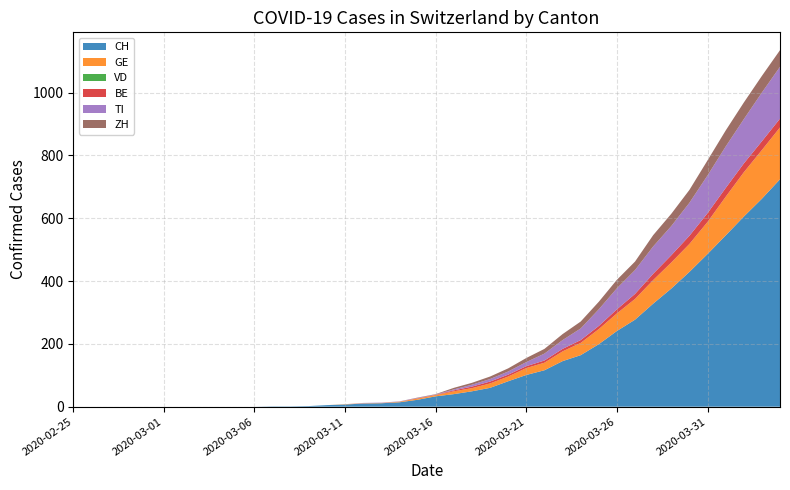

Reading left to right, extract all data points from this chart.

CH: 2020-02-25=0	2020-02-26=0	2020-02-27=0	2020-02-28=0	2020-02-29=0	2020-03-01=0	2020-03-02=0	2020-03-03=0	2020-03-04=0	2020-03-05=0	2020-03-06=0	2020-03-07=1	2020-03-08=1	2020-03-09=2	2020-03-10=5	2020-03-11=7	2020-03-12=10	2020-03-13=11	2020-03-14=14	2020-03-15=22	2020-03-16=33	2020-03-17=40	2020-03-18=49	2020-03-19=60	2020-03-20=81	2020-03-21=101	2020-03-22=116	2020-03-23=145	2020-03-24=164	2020-03-25=199	2020-03-26=241	2020-03-27=277	2020-03-28=328	2020-03-29=376	2020-03-30=429	2020-03-31=486	2020-04-01=545	2020-04-02=605	2020-04-03=662	2020-04-04=724
GE: 2020-02-25=0	2020-02-26=0	2020-02-27=0	2020-02-28=0	2020-02-29=0	2020-03-01=0	2020-03-02=0	2020-03-03=0	2020-03-04=0	2020-03-05=0	2020-03-06=0	2020-03-07=0	2020-03-08=0	2020-03-09=0	2020-03-10=0	2020-03-11=1	2020-03-12=1	2020-03-13=1	2020-03-14=2	2020-03-15=4	2020-03-16=4	2020-03-17=9	2020-03-18=10	2020-03-19=14	2020-03-20=15	2020-03-21=22	2020-03-22=24	2020-03-23=31	2020-03-24=39	2020-03-25=48	2020-03-26=56	2020-03-27=66	2020-03-28=75	2020-03-29=83	2020-03-30=89	2020-03-31=102	2020-04-01=123	2020-04-02=141	2020-04-03=155	2020-04-04=165
VD: 2020-02-25=0	2020-02-26=0	2020-02-27=0	2020-02-28=0	2020-02-29=0	2020-03-01=0	2020-03-02=0	2020-03-03=0	2020-03-04=0	2020-03-05=0	2020-03-06=0	2020-03-07=0	2020-03-08=0	2020-03-09=0	2020-03-10=0	2020-03-11=0	2020-03-12=0	2020-03-13=0	2020-03-14=0	2020-03-15=0	2020-03-16=0	2020-03-17=0	2020-03-18=0	2020-03-19=0	2020-03-20=0	2020-03-21=0	2020-03-22=0	2020-03-23=0	2020-03-24=0	2020-03-25=0	2020-03-26=0	2020-03-27=0	2020-03-28=0	2020-03-29=0	2020-03-30=0	2020-03-31=0	2020-04-01=0	2020-04-02=0	2020-04-03=0	2020-04-04=0
BE: 2020-02-25=0	2020-02-26=0	2020-02-27=0	2020-02-28=0	2020-02-29=0	2020-03-01=0	2020-03-02=0	2020-03-03=0	2020-03-04=0	2020-03-05=0	2020-03-06=0	2020-03-07=0	2020-03-08=0	2020-03-09=0	2020-03-10=0	2020-03-11=0	2020-03-12=0	2020-03-13=0	2020-03-14=0	2020-03-15=1	2020-03-16=1	2020-03-17=3	2020-03-18=5	2020-03-19=6	2020-03-20=6	2020-03-21=6	2020-03-22=7	2020-03-23=8	2020-03-24=9	2020-03-25=10	2020-03-26=13	2020-03-27=16	2020-03-28=20	2020-03-29=23	2020-03-30=26	2020-03-31=28	2020-04-01=28	2020-04-02=28	2020-04-03=28	2020-04-04=28
TI: 2020-02-25=0	2020-02-26=0	2020-02-27=0	2020-02-28=0	2020-02-29=0	2020-03-01=0	2020-03-02=0	2020-03-03=0	2020-03-04=0	2020-03-05=0	2020-03-06=0	2020-03-07=0	2020-03-08=0	2020-03-09=0	2020-03-10=0	2020-03-11=0	2020-03-12=1	2020-03-13=1	2020-03-14=1	2020-03-15=1	2020-03-16=1	2020-03-17=3	2020-03-18=6	2020-03-19=8	2020-03-20=10	2020-03-21=13	2020-03-22=22	2020-03-23=28	2020-03-24=37	2020-03-25=53	2020-03-26=67	2020-03-27=76	2020-03-28=87	2020-03-29=93	2020-03-30=105	2020-03-31=120	2020-04-01=132	2020-04-02=141	2020-04-03=155	2020-04-04=165
ZH: 2020-02-25=0	2020-02-26=0	2020-02-27=0	2020-02-28=0	2020-02-29=0	2020-03-01=0	2020-03-02=0	2020-03-03=0	2020-03-04=0	2020-03-05=0	2020-03-06=0	2020-03-07=0	2020-03-08=0	2020-03-09=0	2020-03-10=0	2020-03-11=0	2020-03-12=0	2020-03-13=0	2020-03-14=0	2020-03-15=1	2020-03-16=1	2020-03-17=5	2020-03-18=6	2020-03-19=8	2020-03-20=10	2020-03-21=13	2020-03-22=15	2020-03-23=19	2020-03-24=22	2020-03-25=24	2020-03-26=27	2020-03-27=27	2020-03-28=36	2020-03-29=39	2020-03-30=41	2020-03-31=48	2020-04-01=51	2020-04-02=53	2020-04-03=53	2020-04-04=53